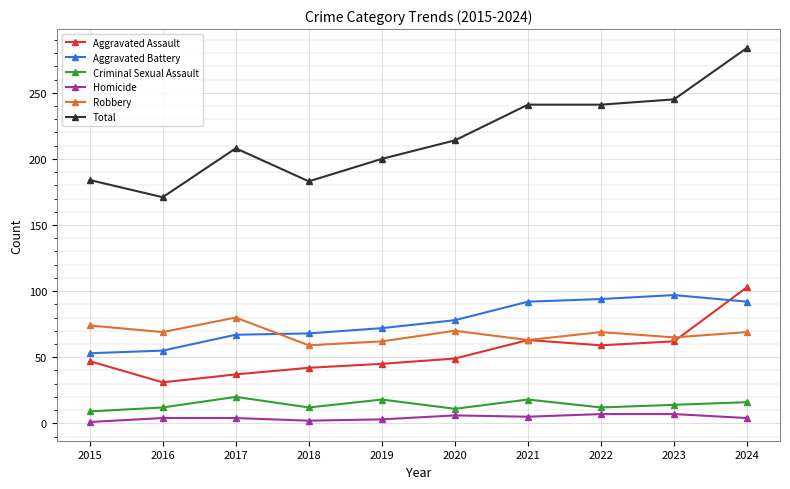

True or false: Aggravated Battery and Homicide cross at least once.

False